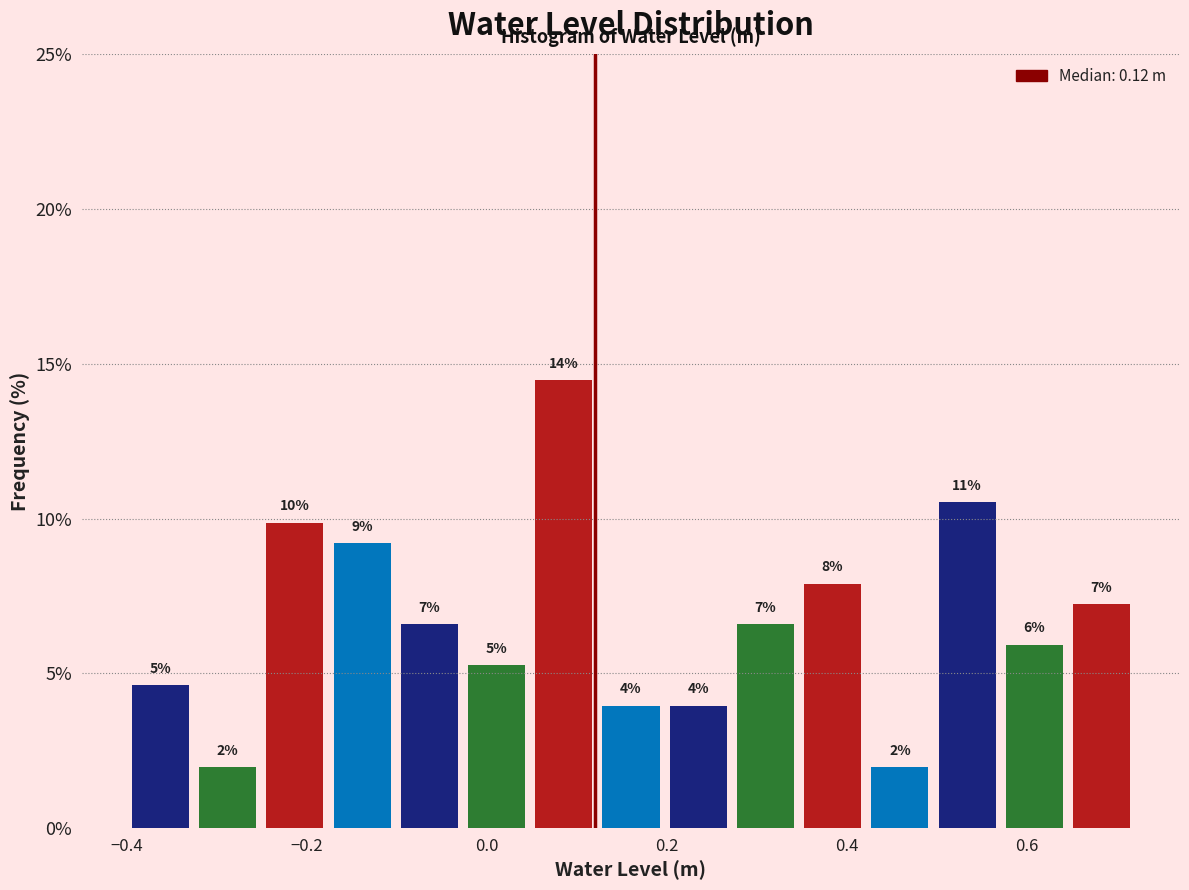

Read against the x-axis, roughly where is the centre of the tallest bar?

0.08